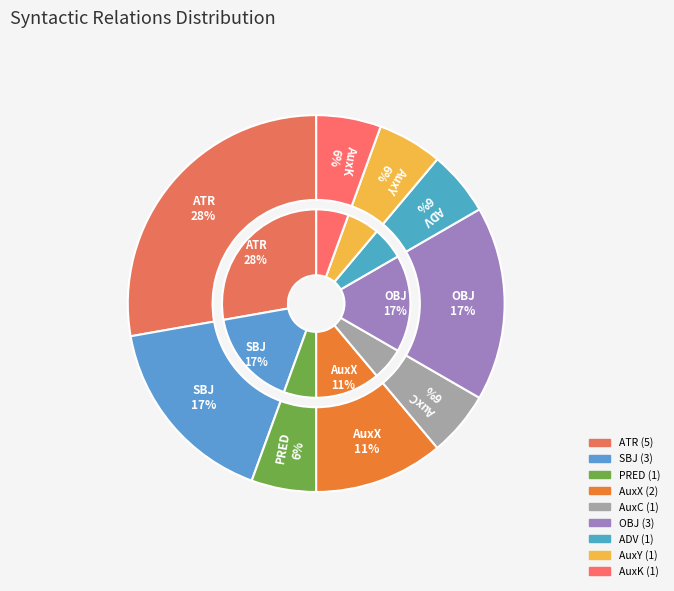

To the nearest percent, what is the average slice percentage?

11%